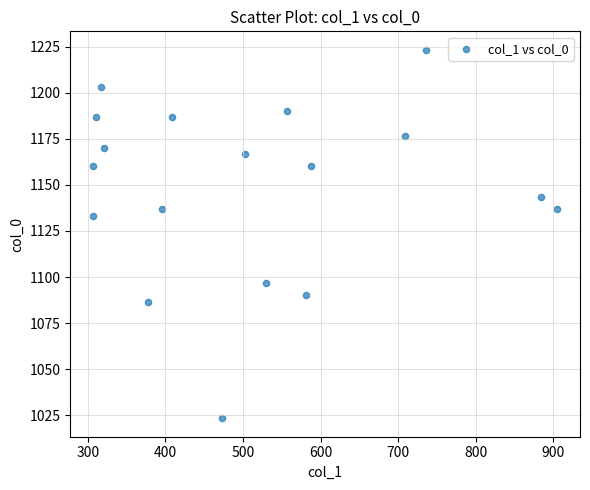

What is the range of X values (max minus min)?

597.4